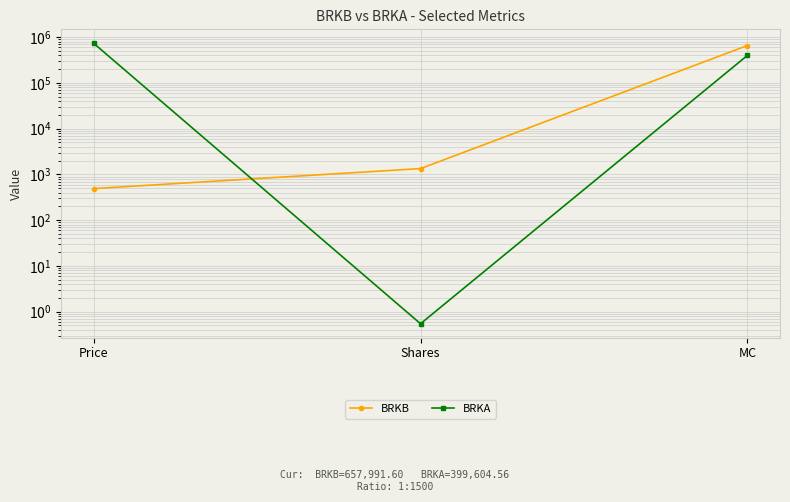

At Shares, list the series in order from smallest to largest.

BRKA, BRKB